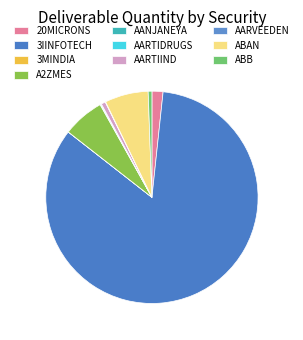

Between ABAN and AANJANEYA, which is larger?

ABAN